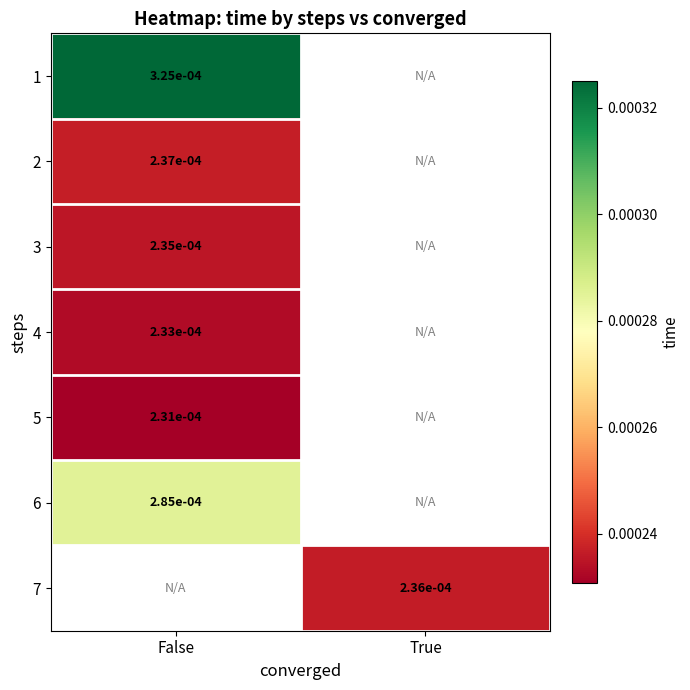

At False, list the series in order from smallest to largest.

5, 4, 3, 2, 6, 1, 7